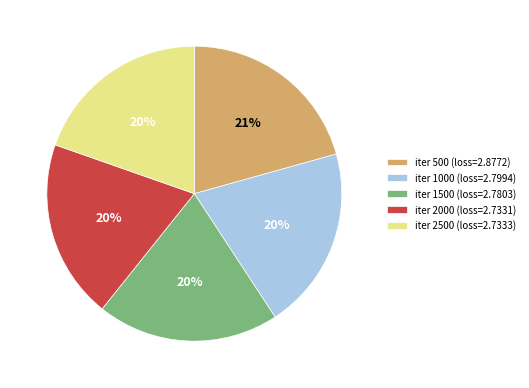

What percentage is the iter 1500 (loss=2.7803) slice, to the nearest percent?

20%